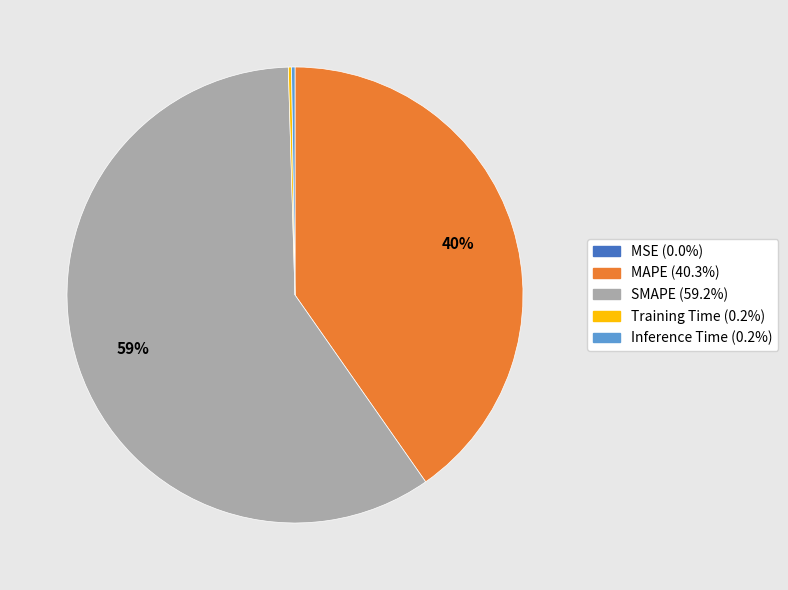

Is there any slice that represents more than half of the pie?

Yes